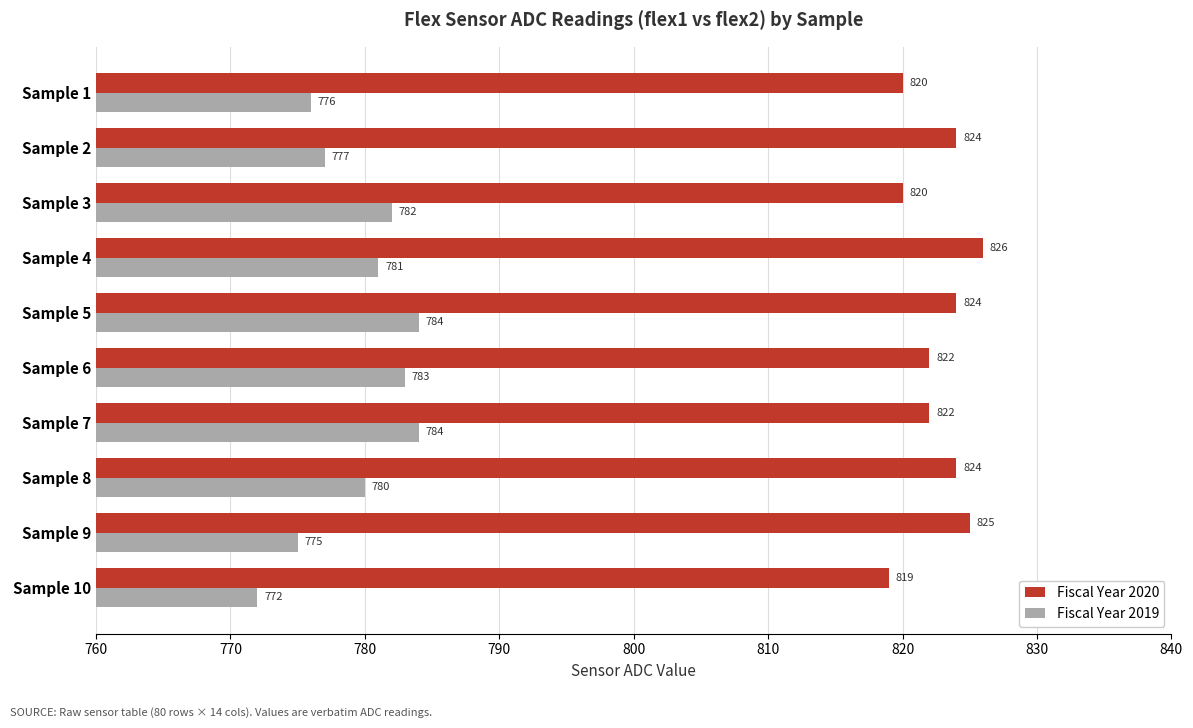

What is the difference between the maximum and minimum values in the Fiscal Year 2019 series?

12